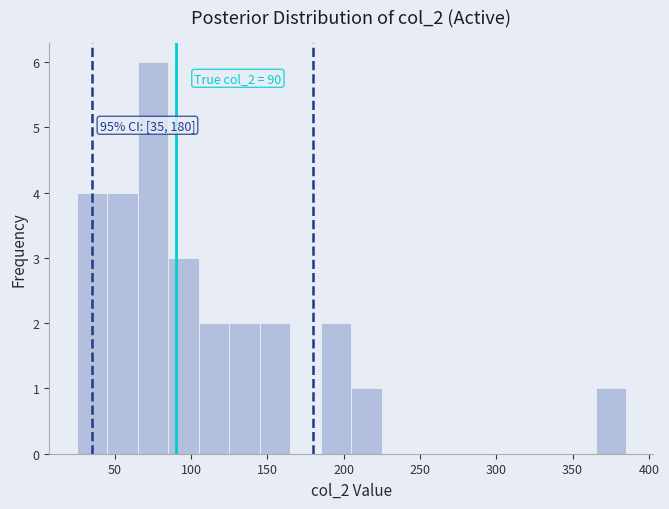

Over which range of the x-axis is the bar tallest?

65 to 85